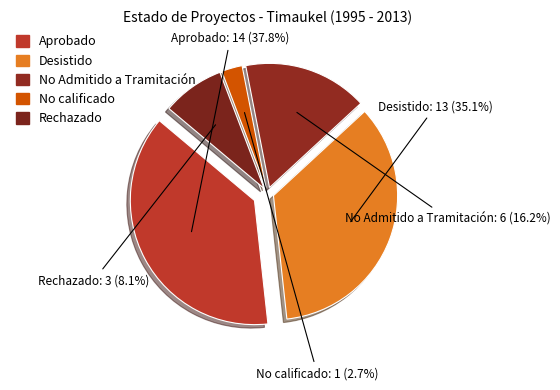

Is the sum of Desistido and Aprobado greater than half?

Yes